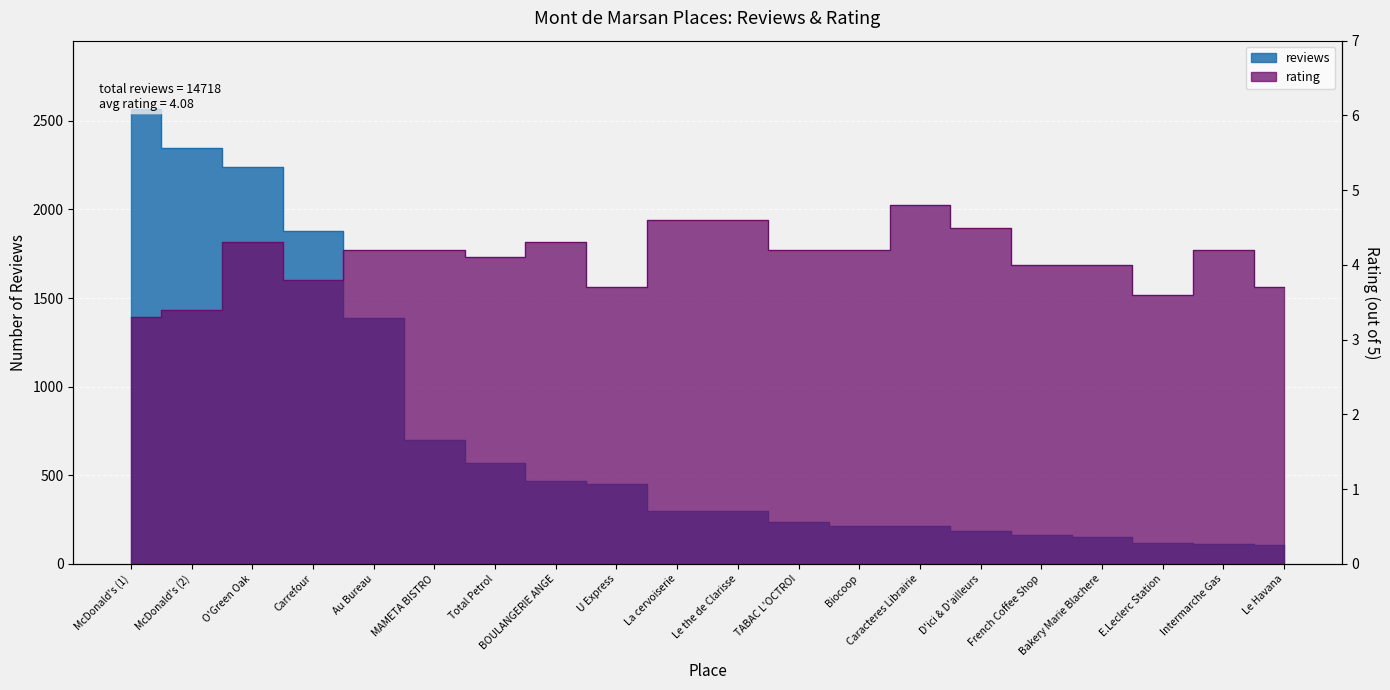

Rank the series at O'Green Oak from highest to lowest value.

reviews, rating